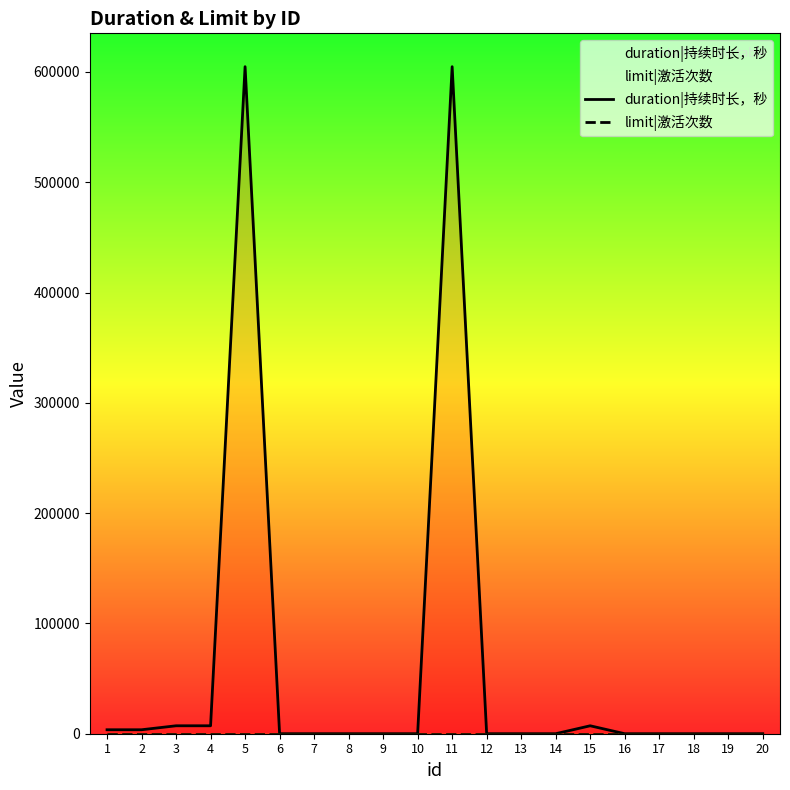

The value of duration|持续时长，秒 at 18 is 236996. True or false?

False